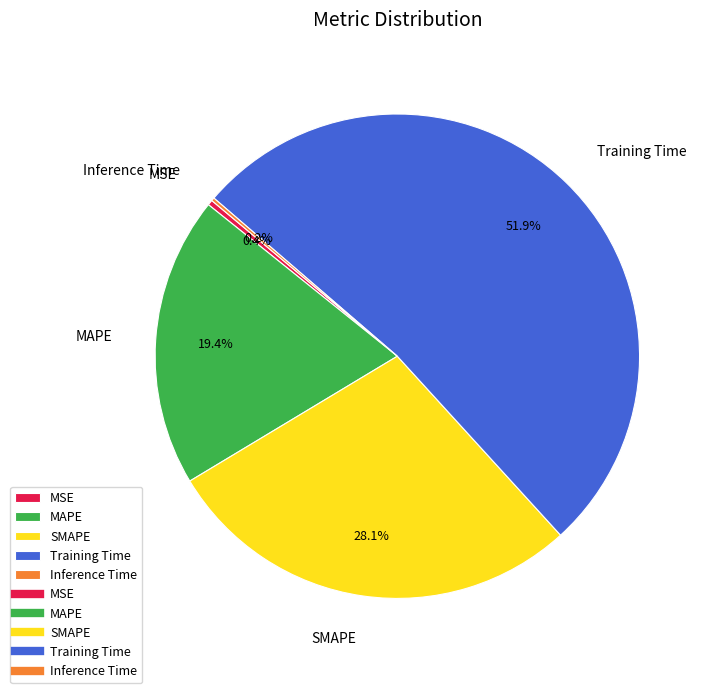

To the nearest percent, what is the difference between the largest and smallest slice percentages?

52%